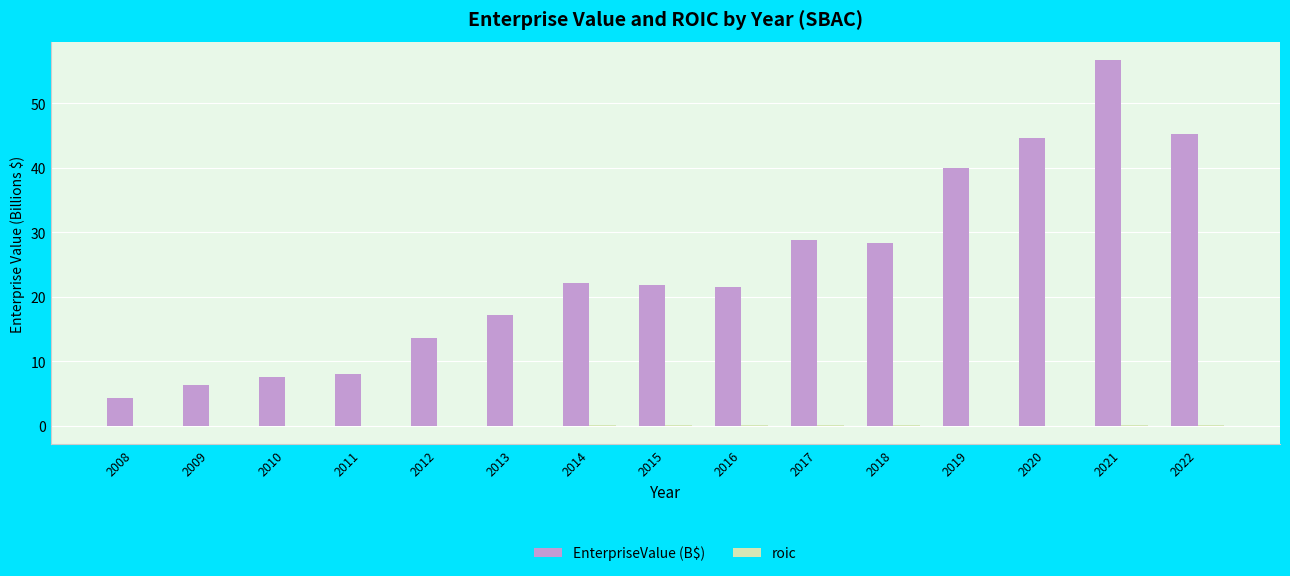

How many series are shown in this chart?

2